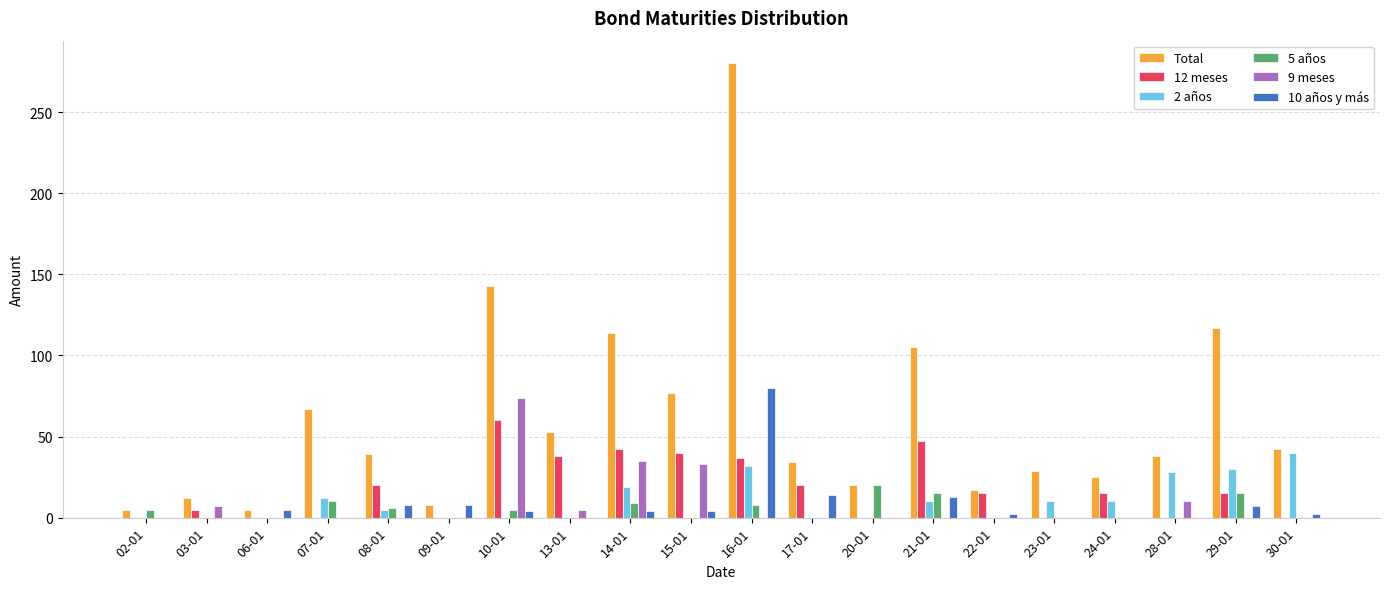

How many distinct data groups are displayed?

6